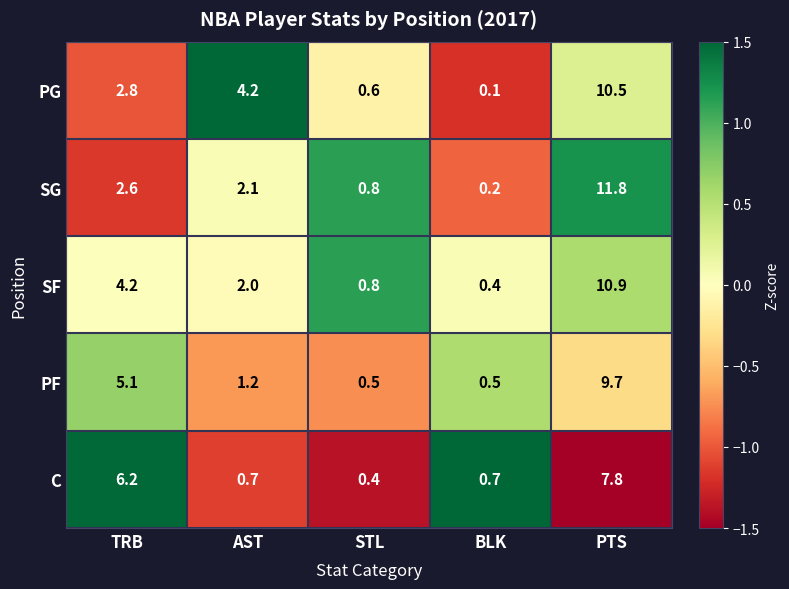

How many values in the PF series are below 1?

2